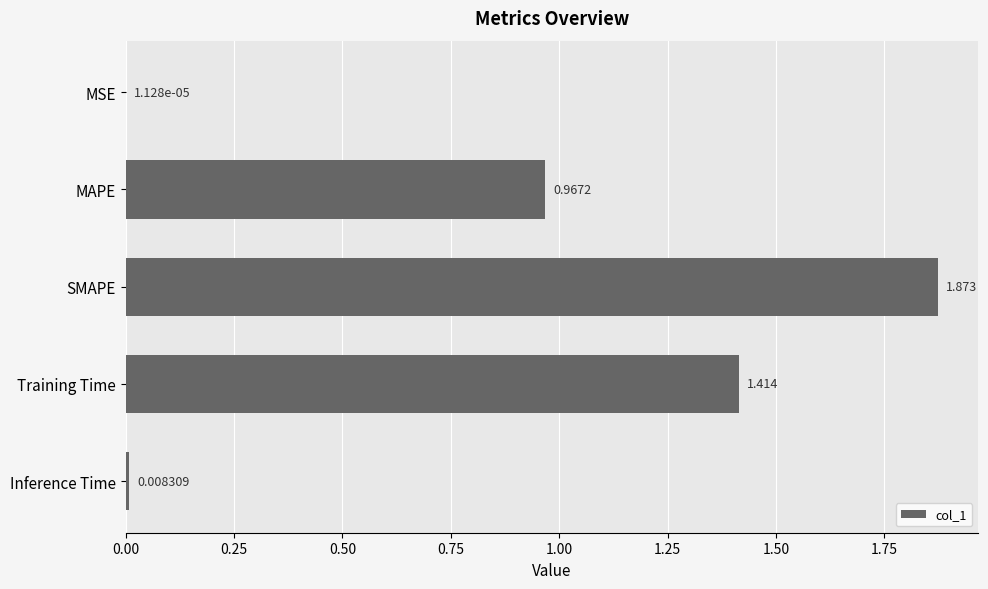

At which label is the value closest to 0?

MSE